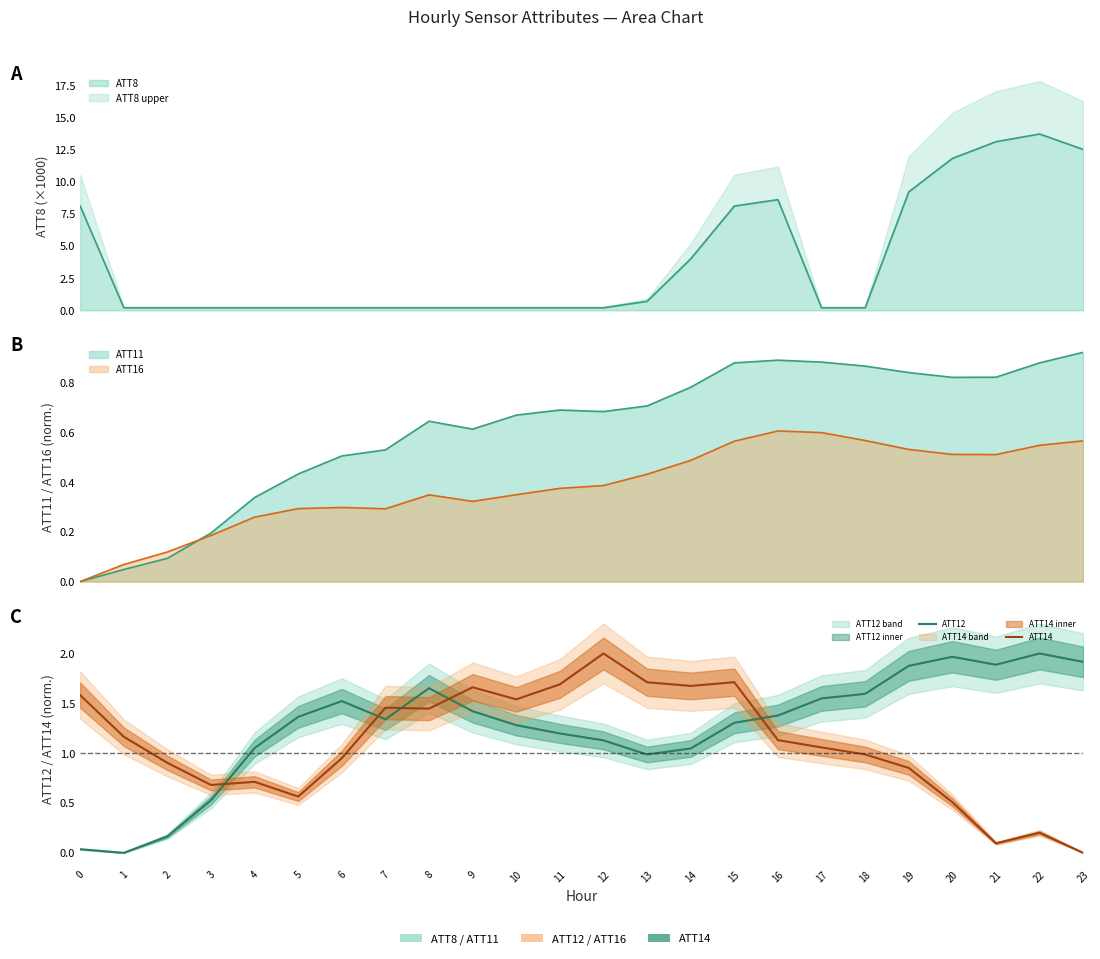

Is the value of ATT14 at 2 greater than the value of ATT12 at 22?

No